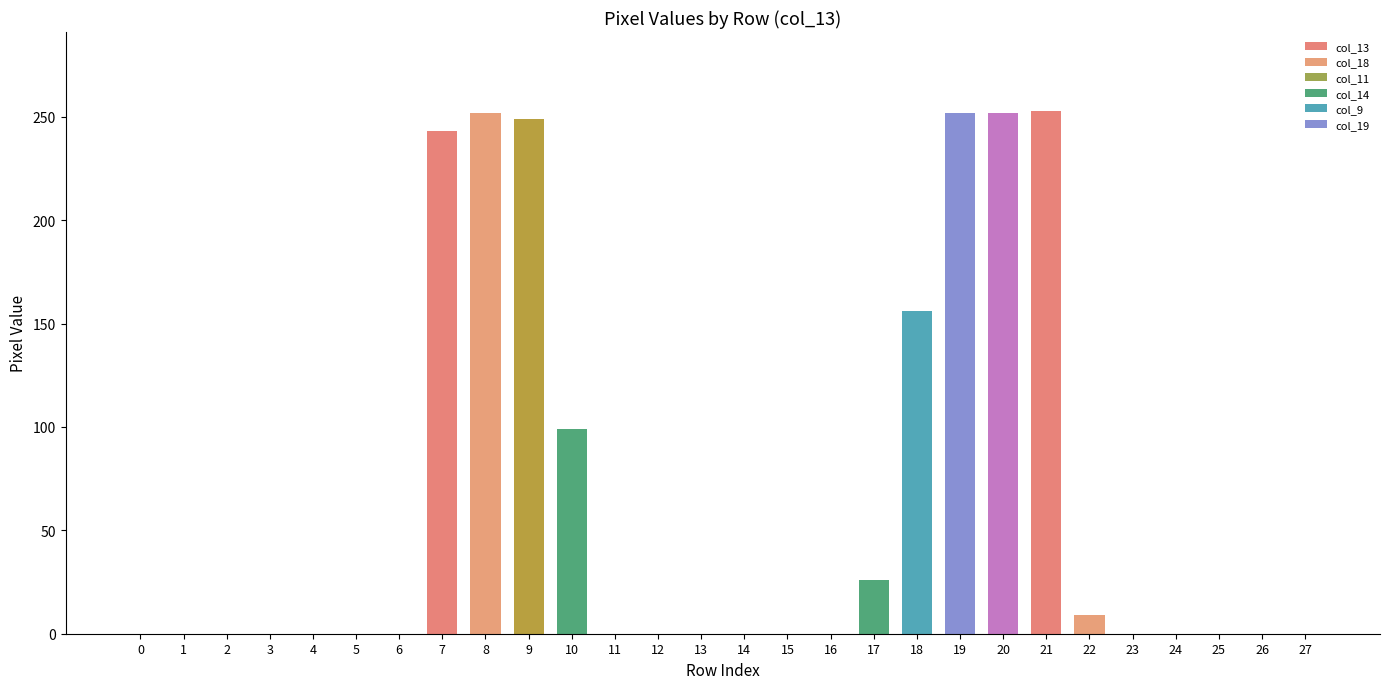

What is the maximum value shown in the chart?

253